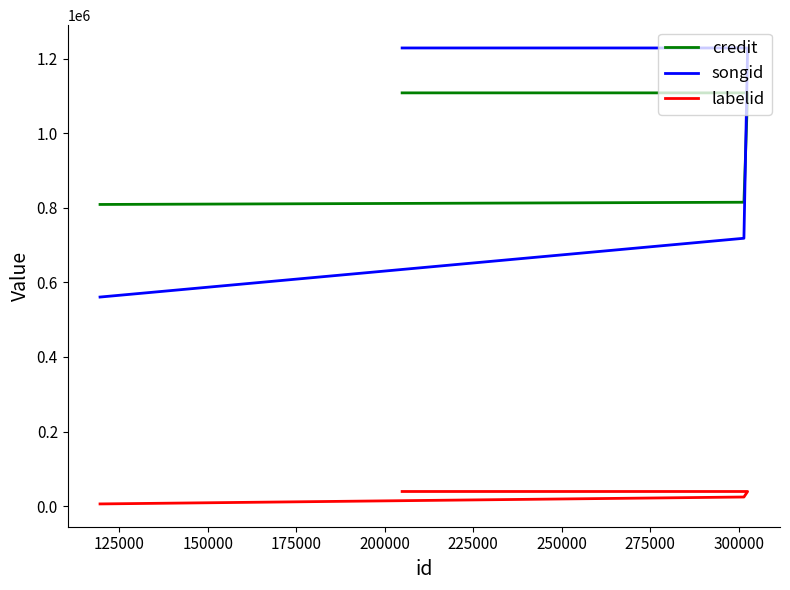

How many intersections are there between credit and songid?

1